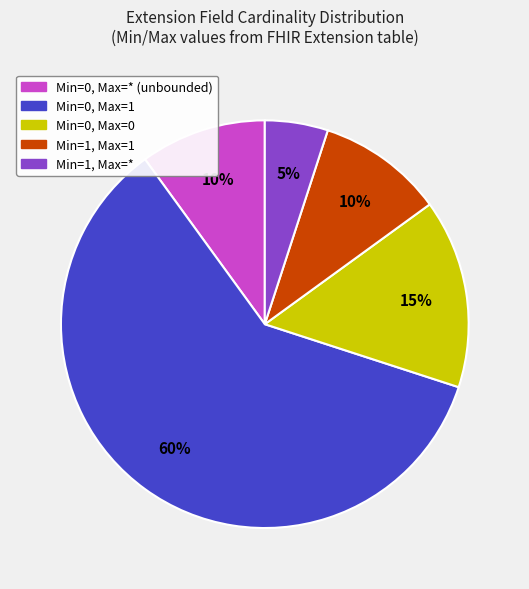

To the nearest percent, what is the difference between the largest and smallest slice percentages?

55%